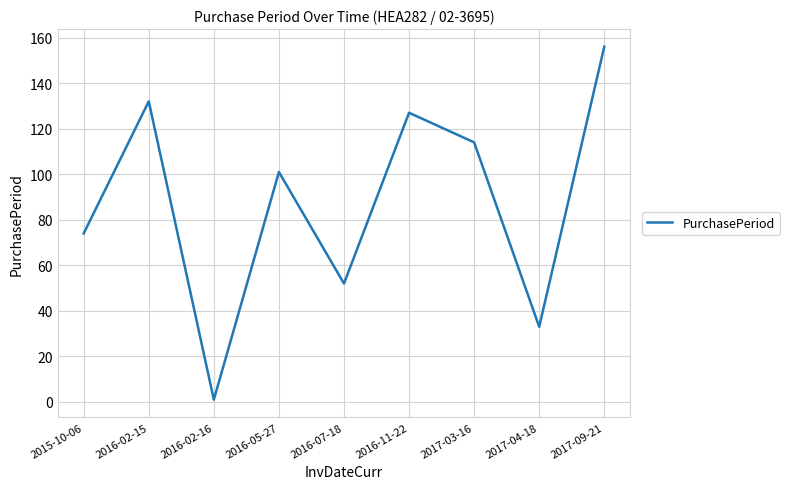

The chart shows a value of 1 at 2016-02-16. True or false?

True